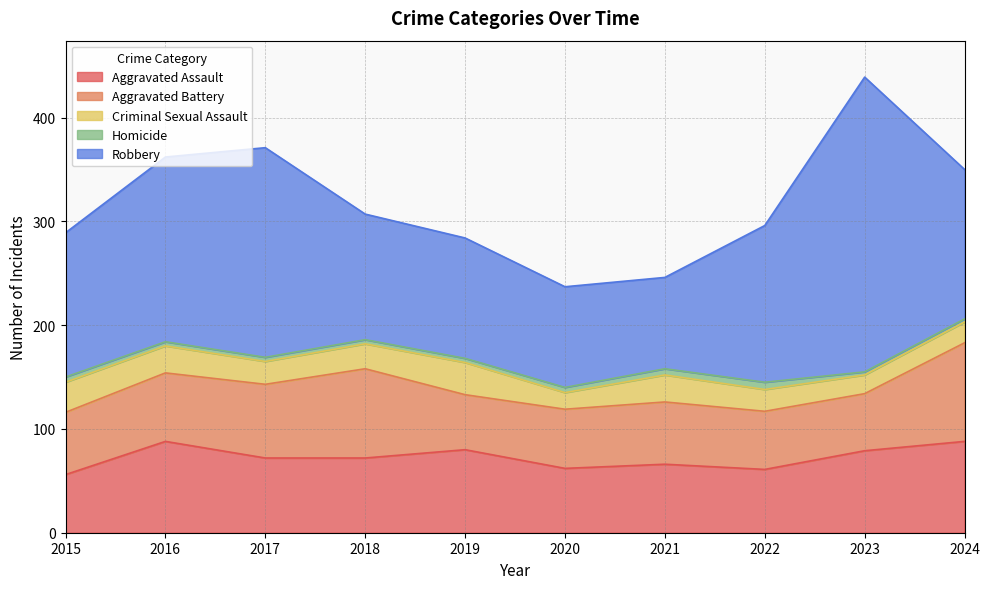

What is the difference between the highest and lowest values at 2022?

144